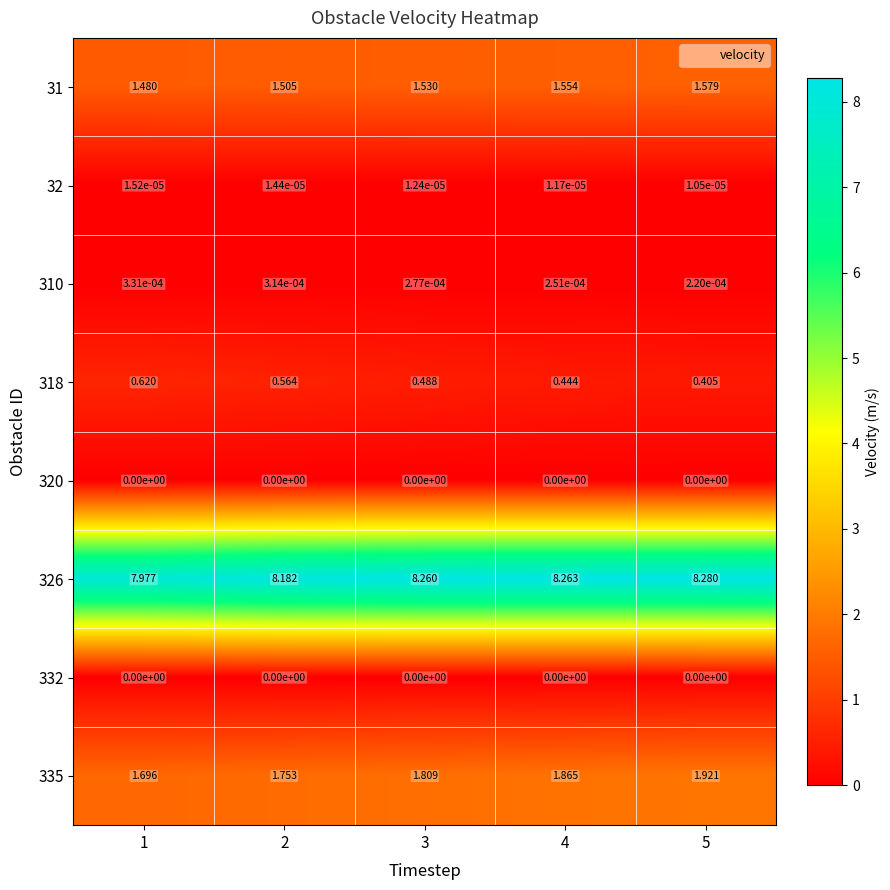

What is the spread (max minus min) of values at 4?

8.3